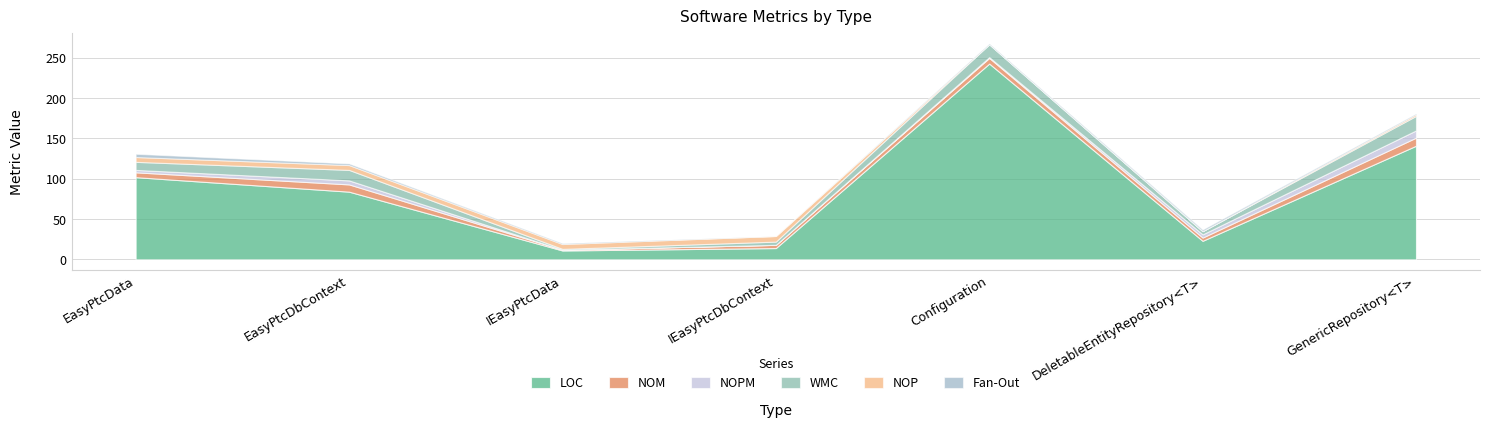

Which has a higher value, DeletableEntityRepository<T> or GenericRepository<T>?

GenericRepository<T>